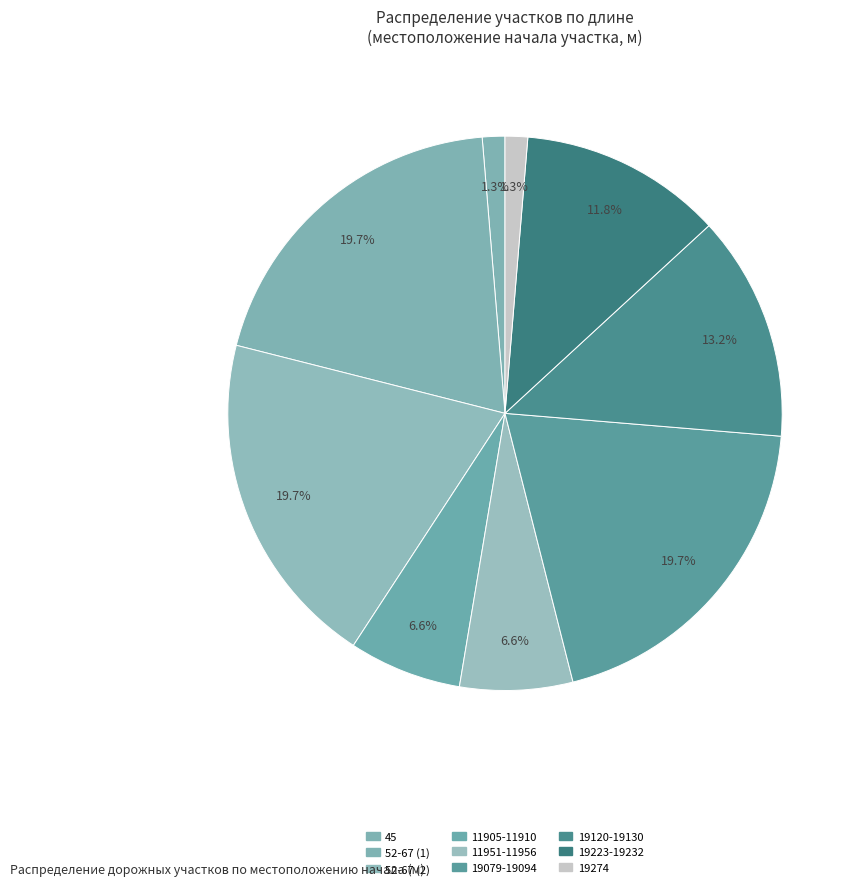

Count the number of slices in the pie.

9